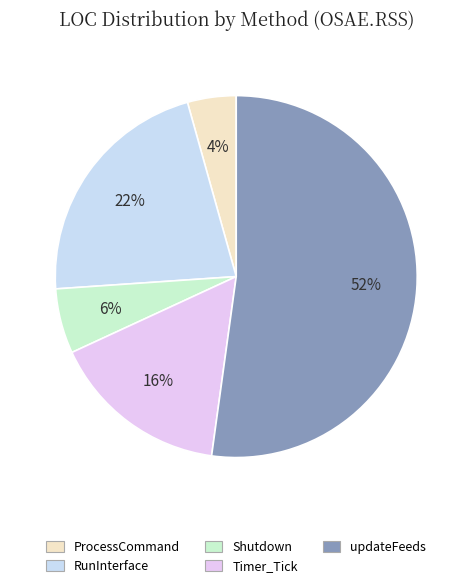

Count the number of slices in the pie.

5